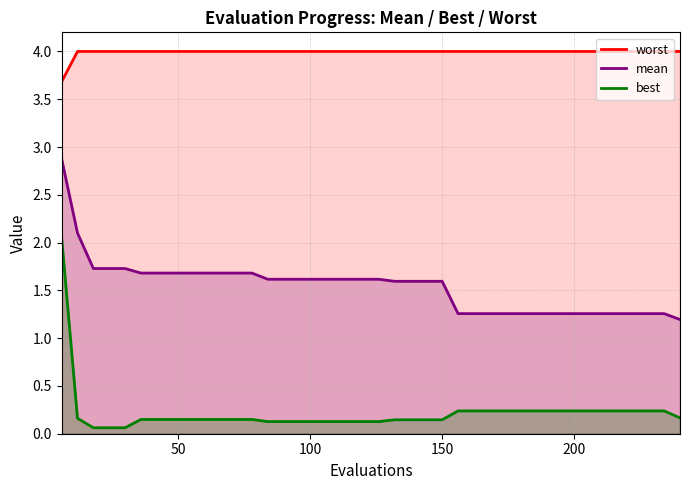

What is the average value of the mean series?

1.5